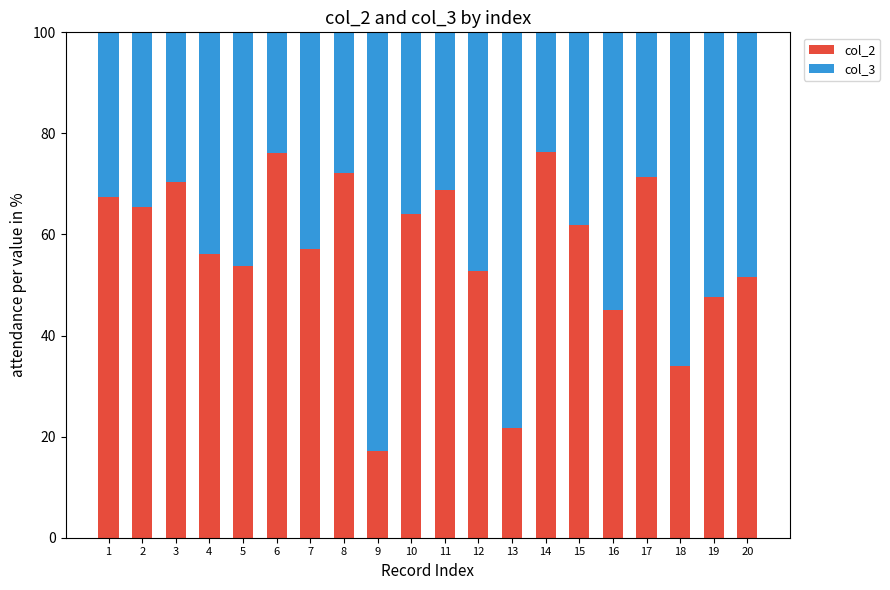

What is the total value across all series at 6?

100.0